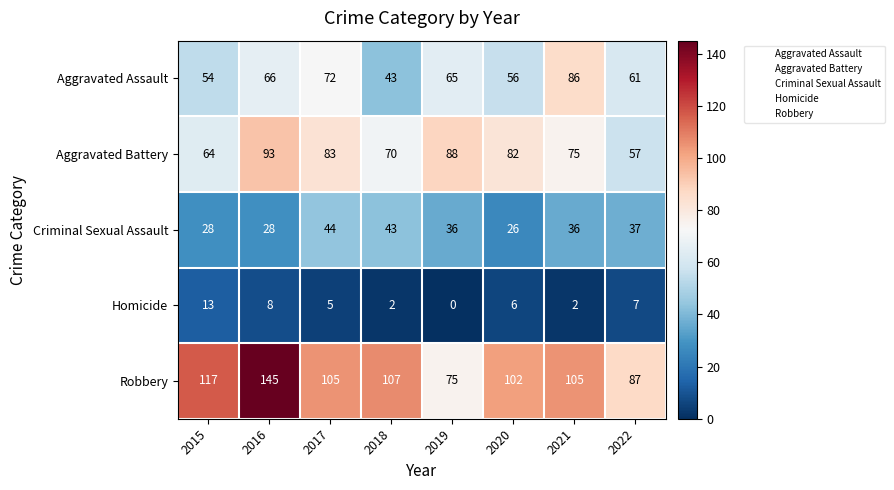

What is the difference between the second highest and minimum values in the Robbery series?

42